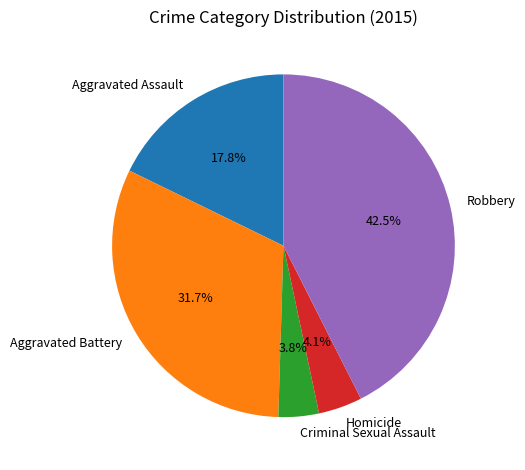

How many segments does this pie chart have?

5